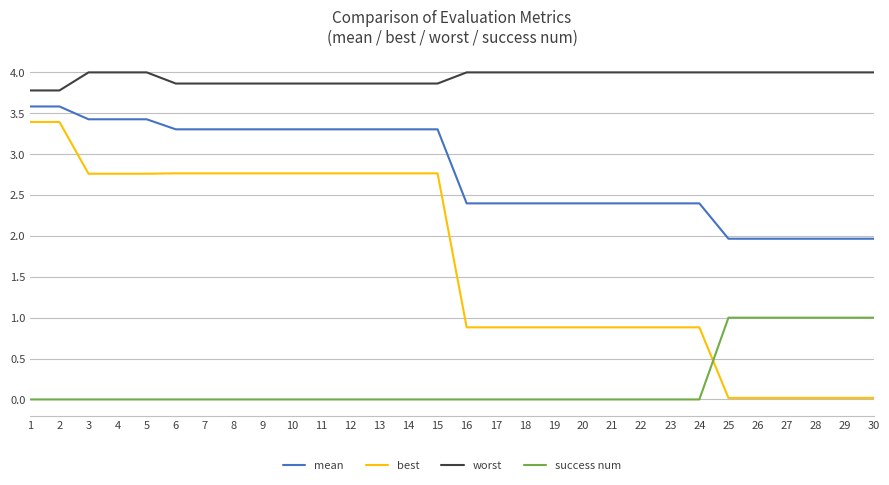

True or false: mean has a value of 5.3 at 12.

False